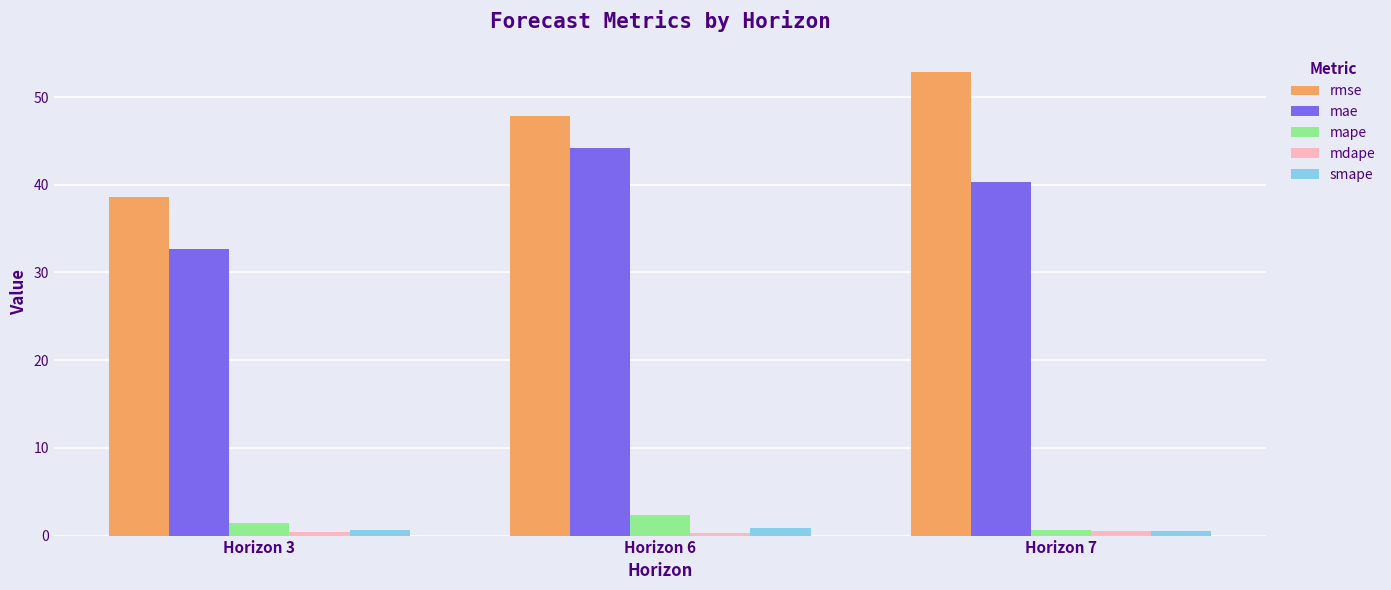

The smape series shows 0.5 at Horizon 7. True or false?

True